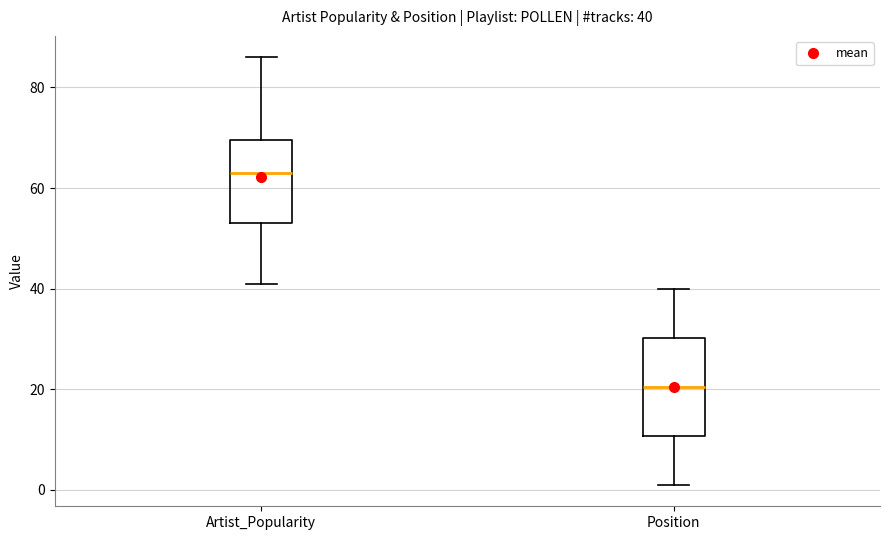

Comparing the boxes themselves (not the whiskers), which one is the tallest?

Position